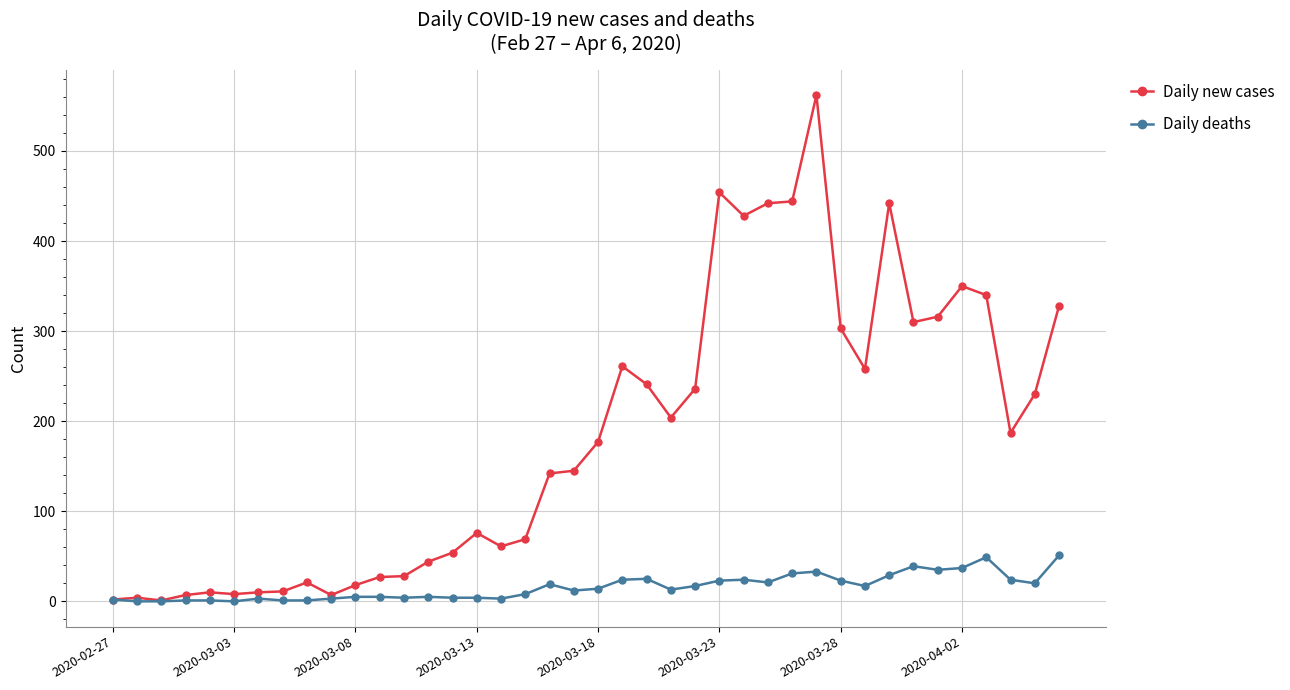

Rank the series by their average value, from highest to lowest.

Daily new cases, Daily deaths